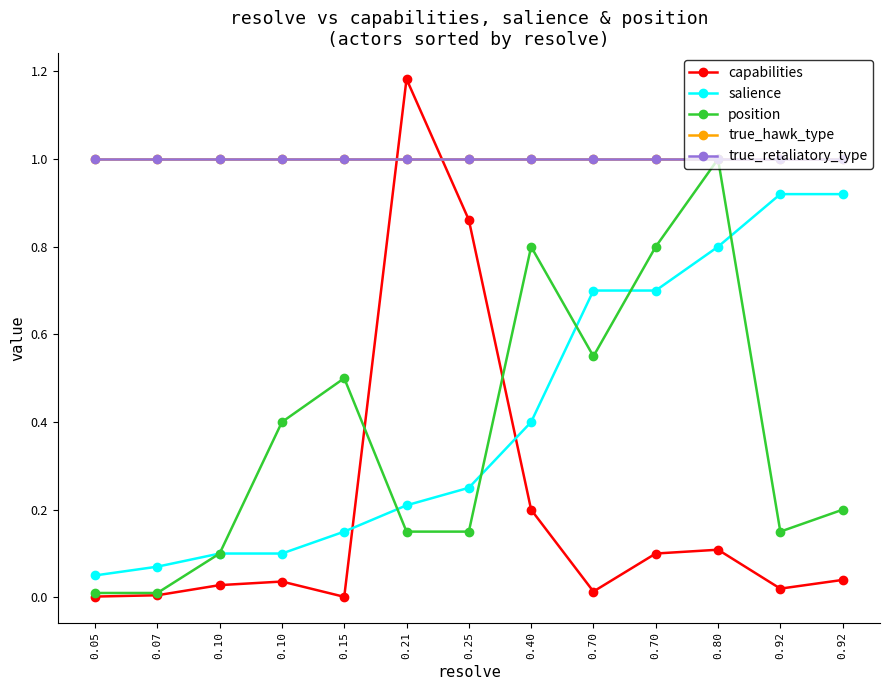

Does the chart have visible grid lines?

No